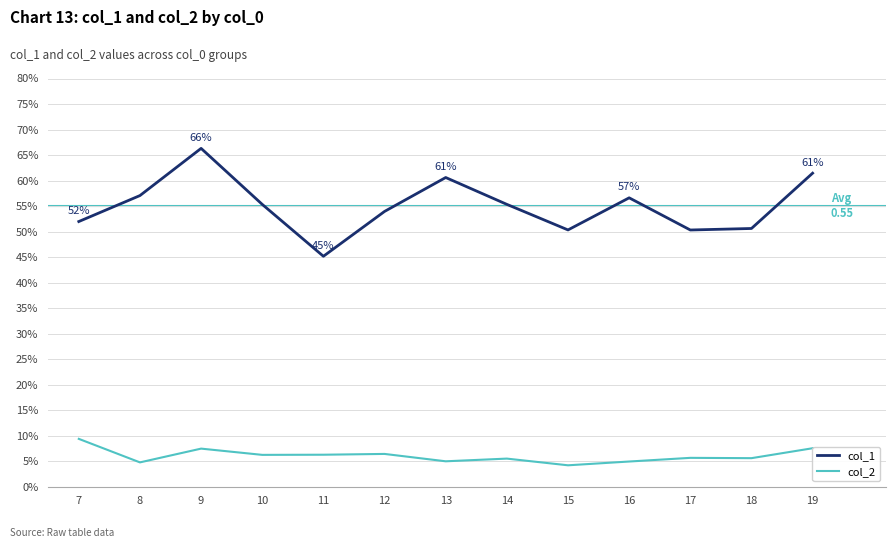

Which series changed the most between 9 and 15?

col_1